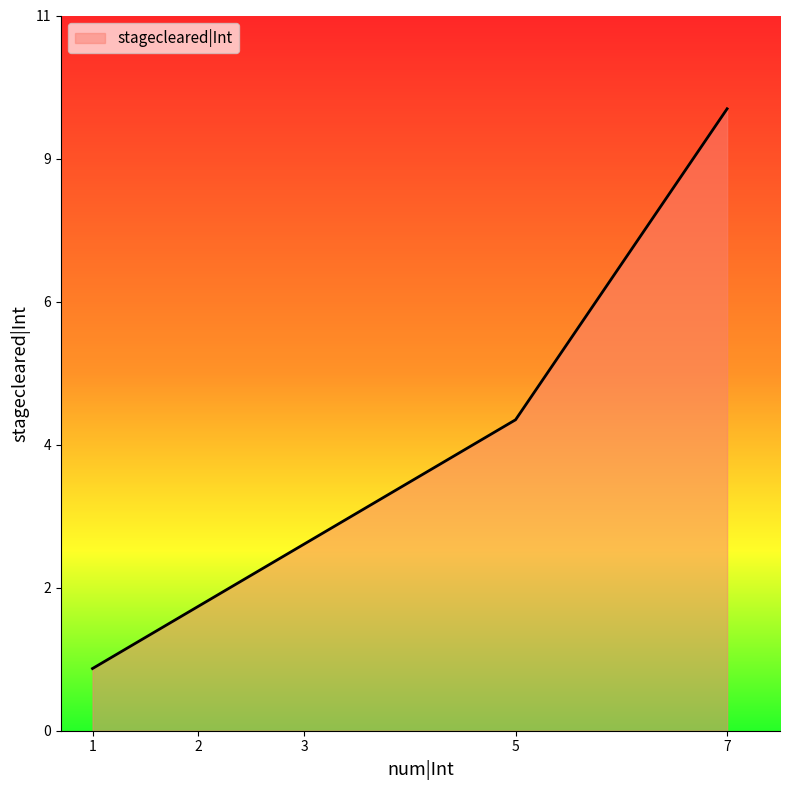

What is the value of the 1st point from the left?

1